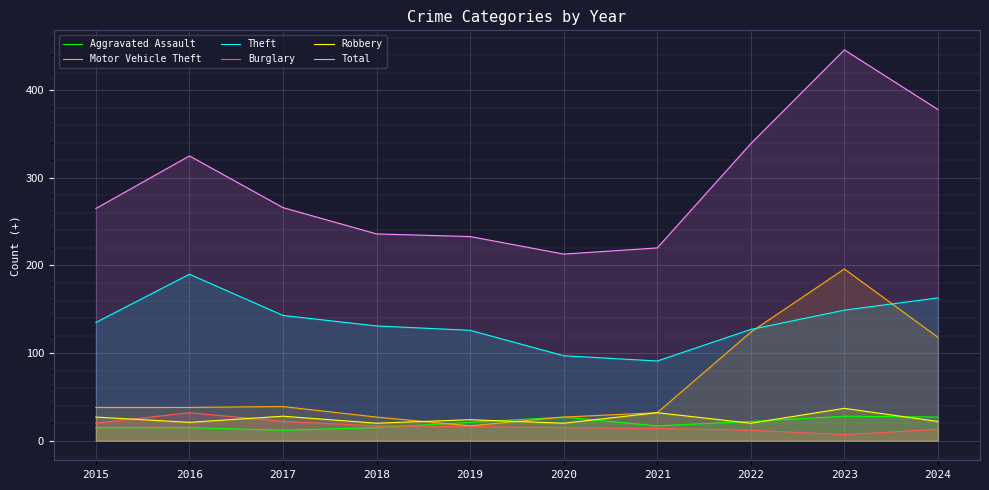

At which category does the chart reach its peak across all series?

2023